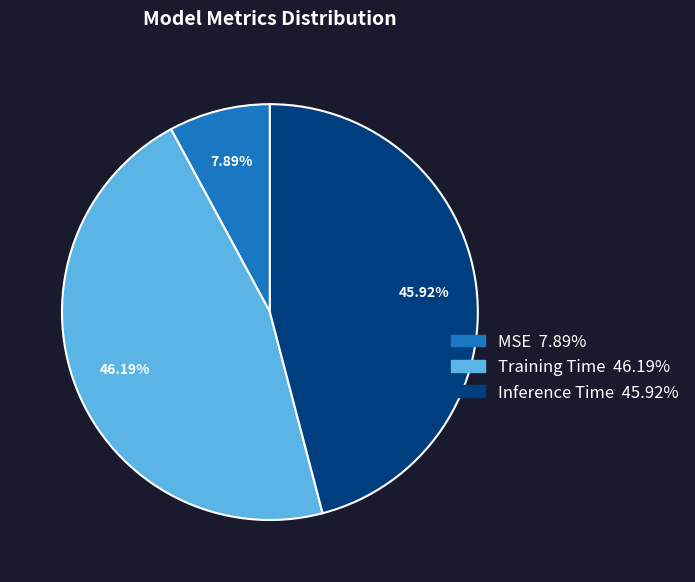

To the nearest percent, what portion does MSE represent?

8%